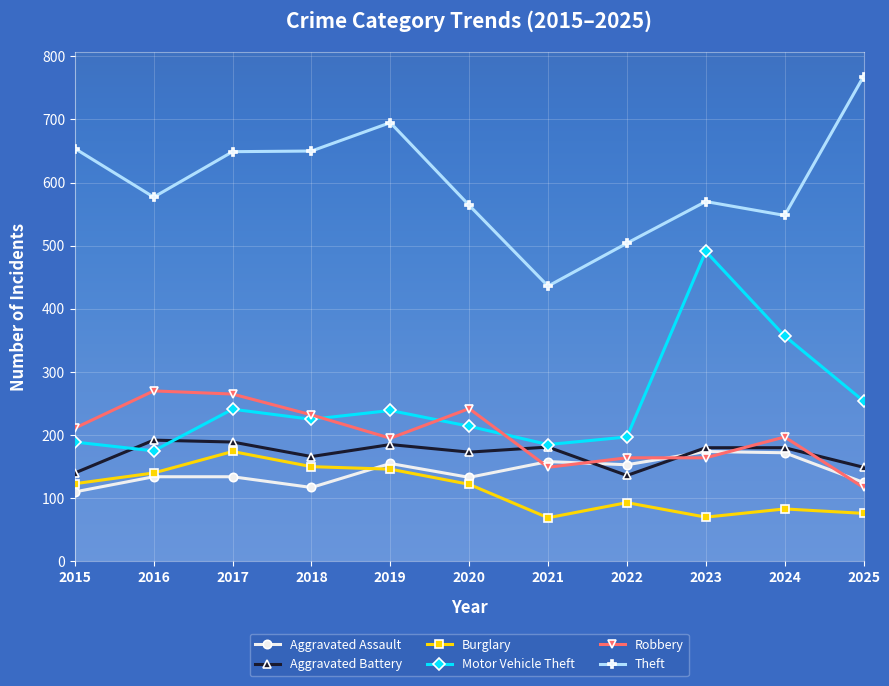

What is the spread (max minus min) of values at 2021?

367